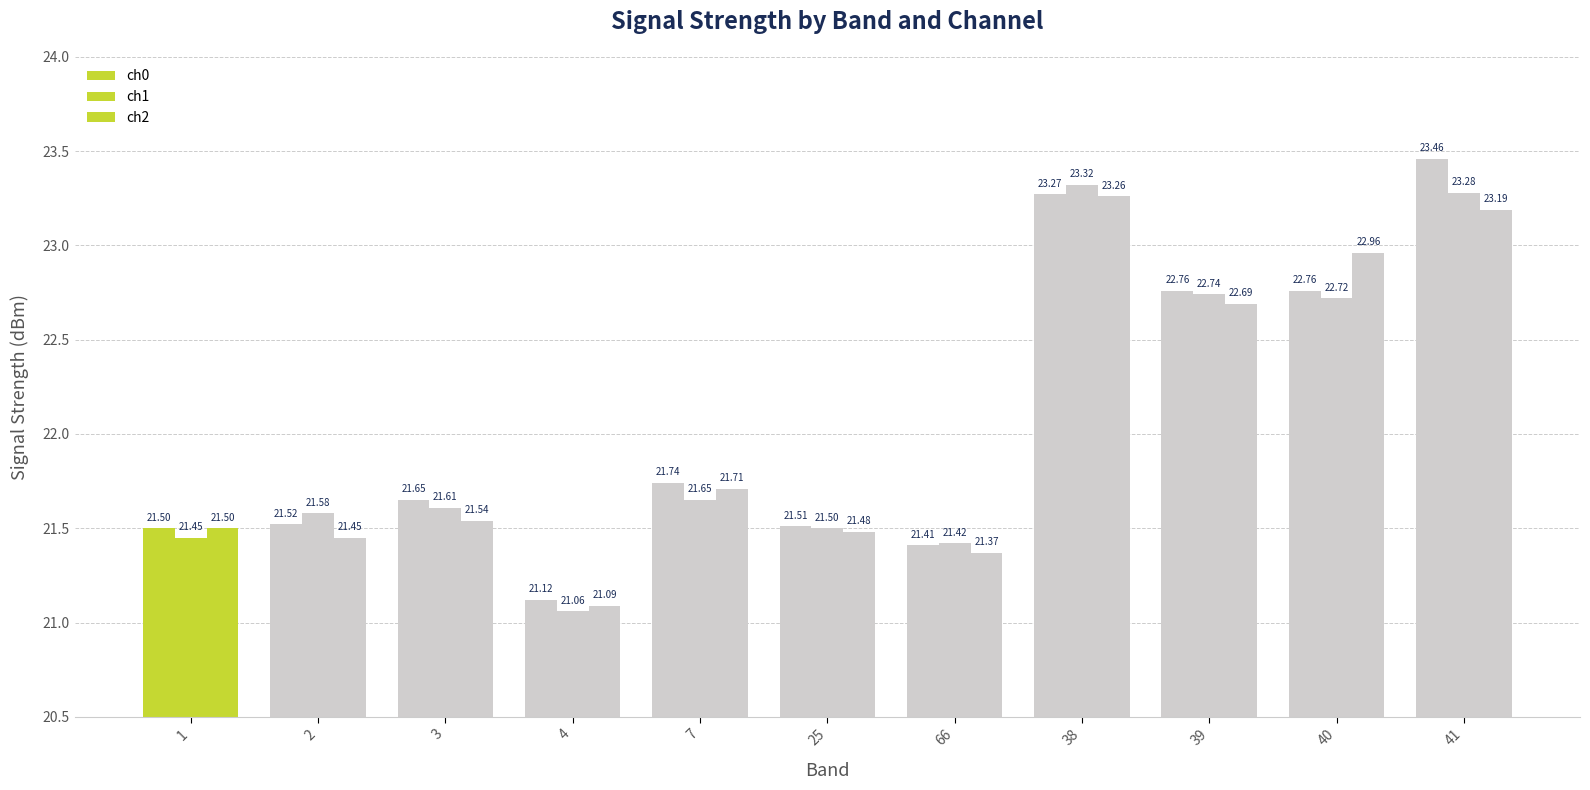

At which category does the chart reach its minimum across all series?

4